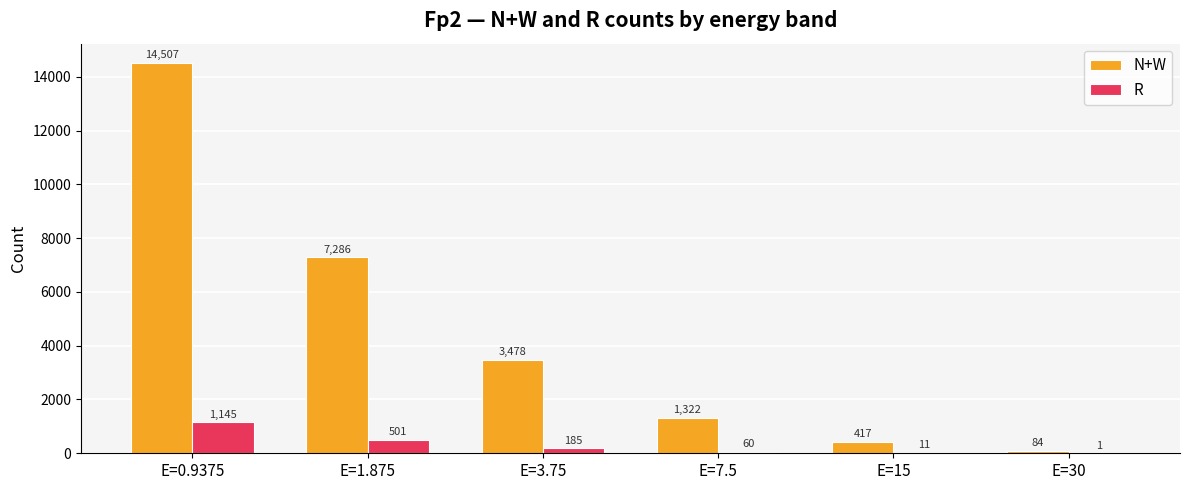

Is the value of N+W at E=15 greater than the value of R at E=30?

Yes